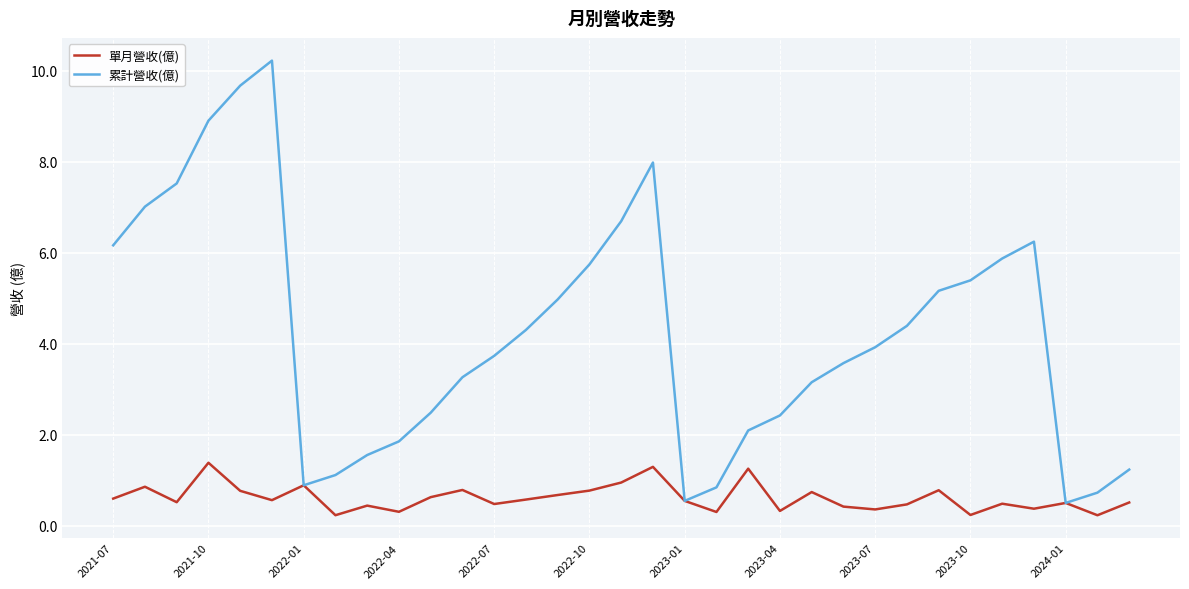

How many interior local peaks does the 累計營收(億) series have?

3